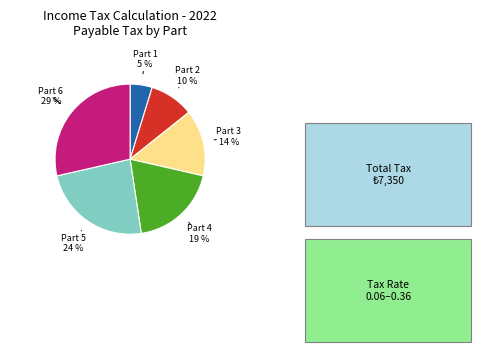

To the nearest percent, what is the difference between the largest and smallest slice percentages?

24%